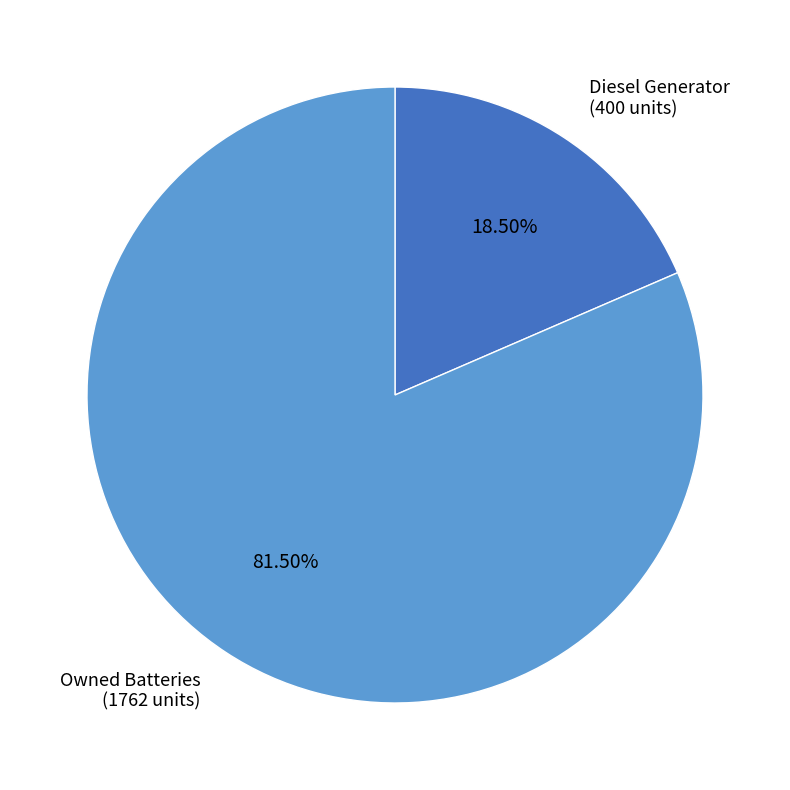

Count the number of slices in the pie.

2